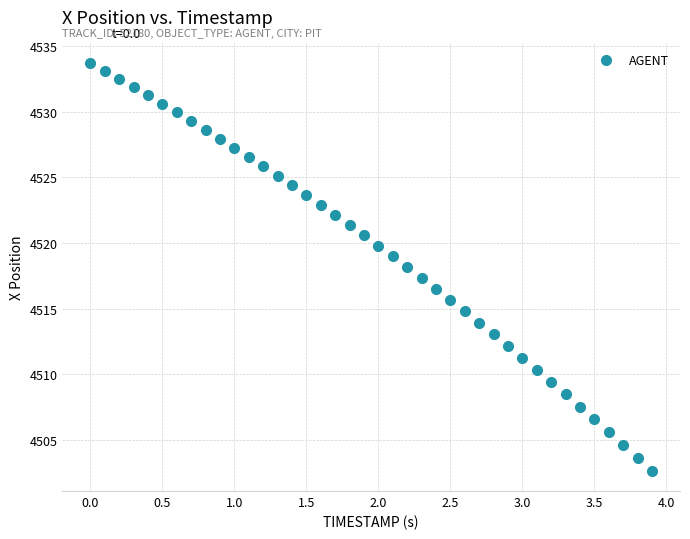

What is the range of Y values (max minus min)?

31.0